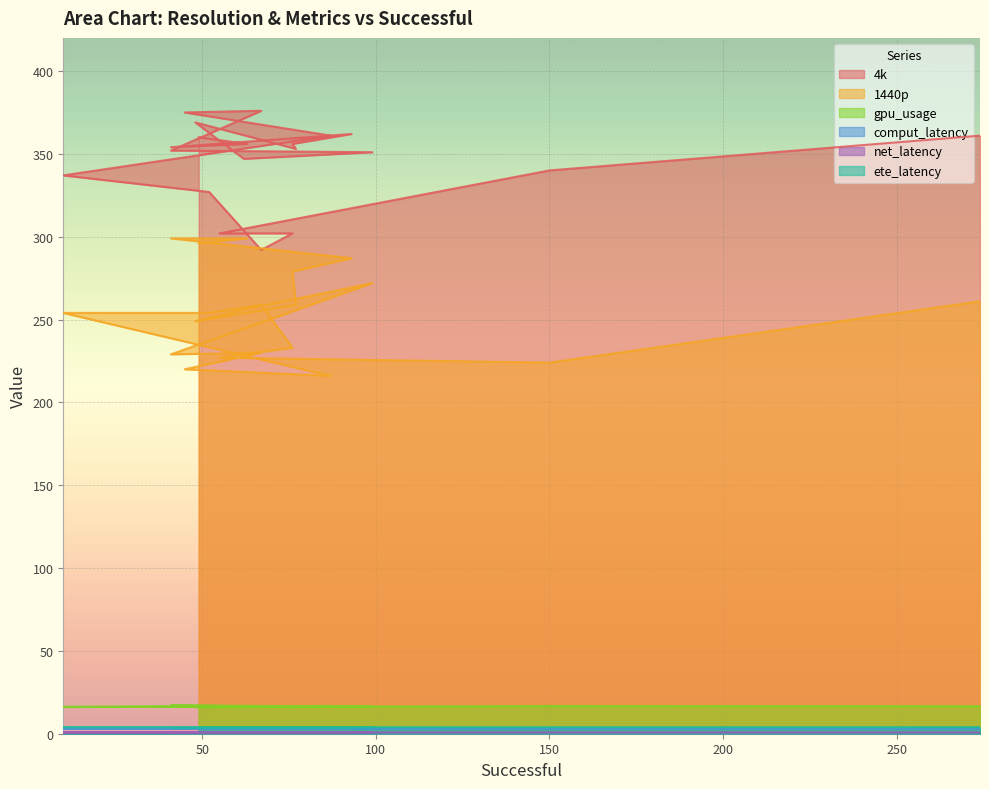

At which category does 4k reach its first local peak?

67